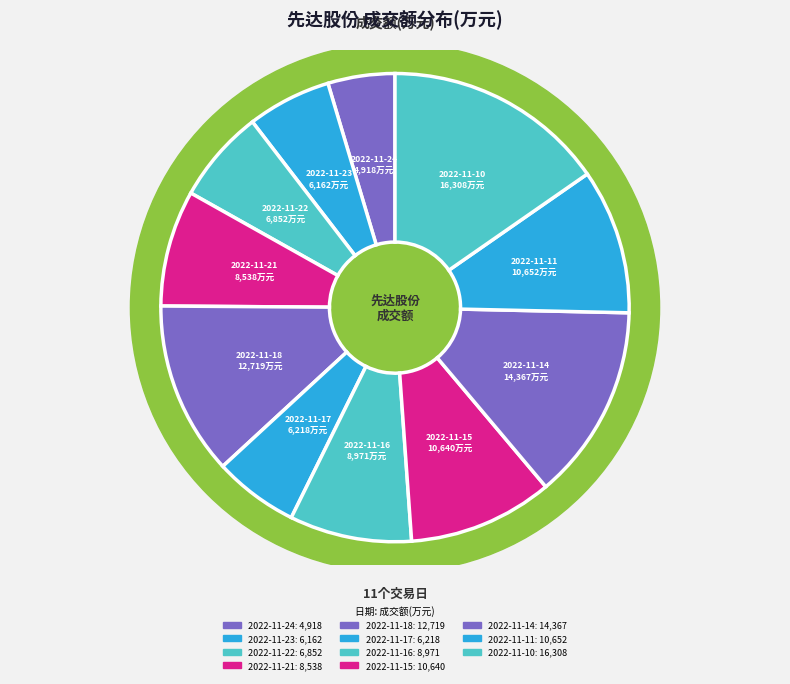

Does 2022-11-15 represent more than half of the total?

No